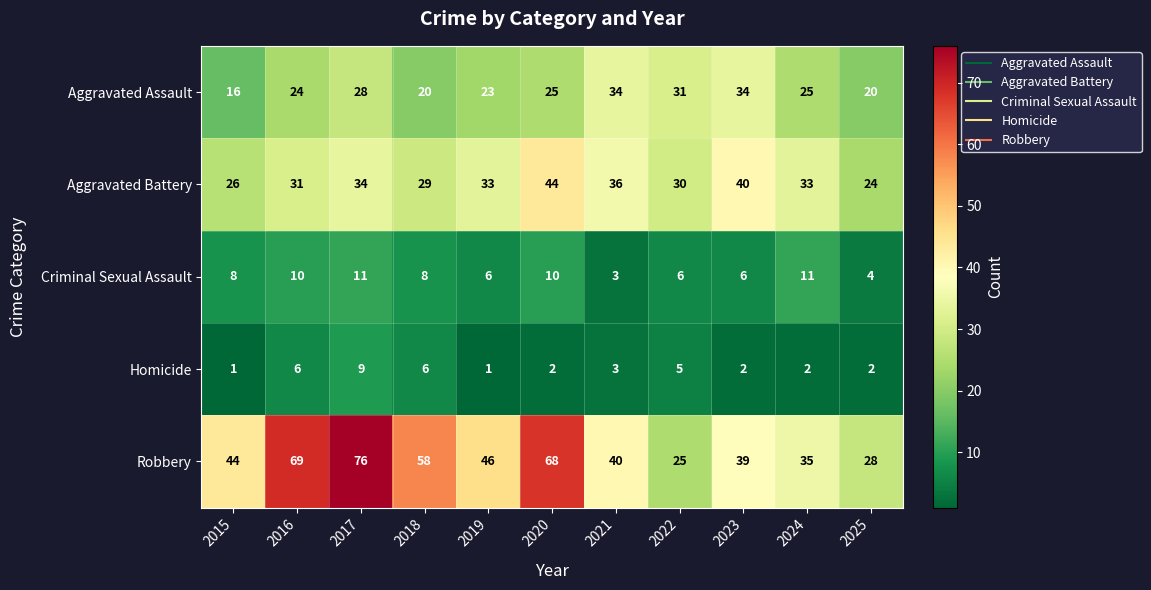

Where does the Aggravated Battery series first go above 33?

2017